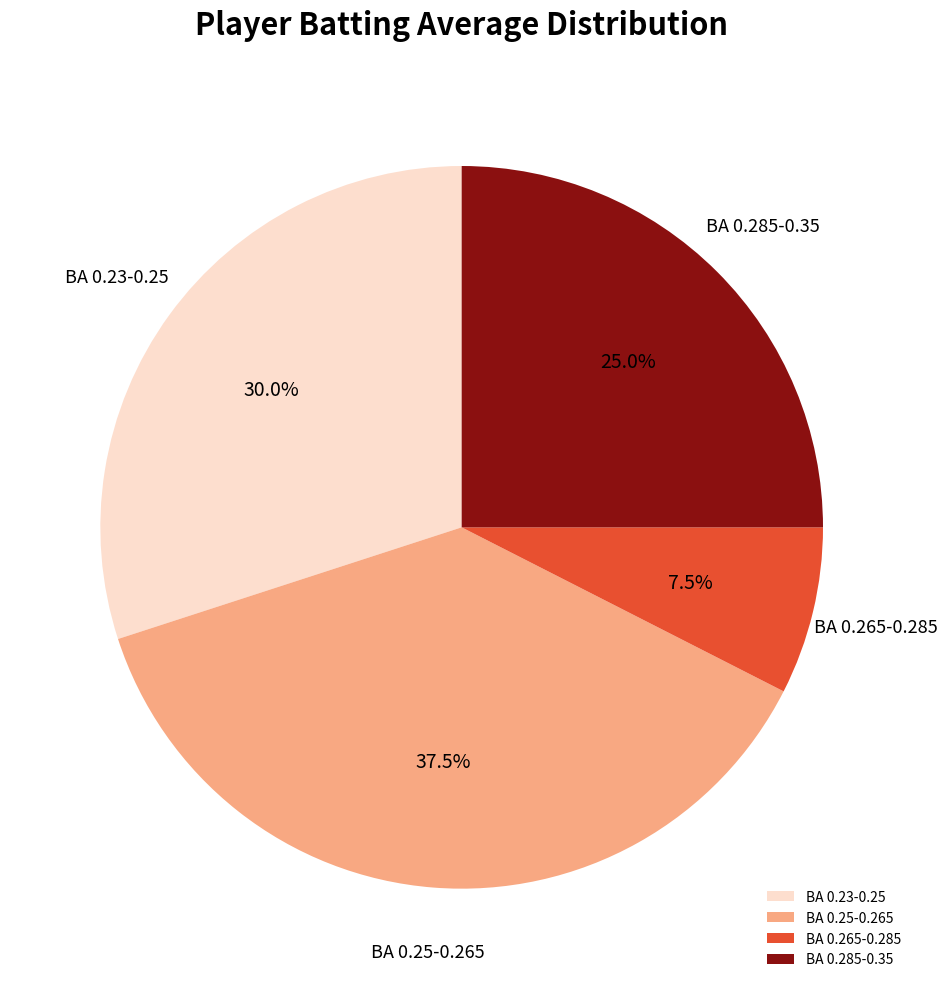

Is the sum of BA 0.285-0.35 and BA 0.265-0.285 greater than half?

No